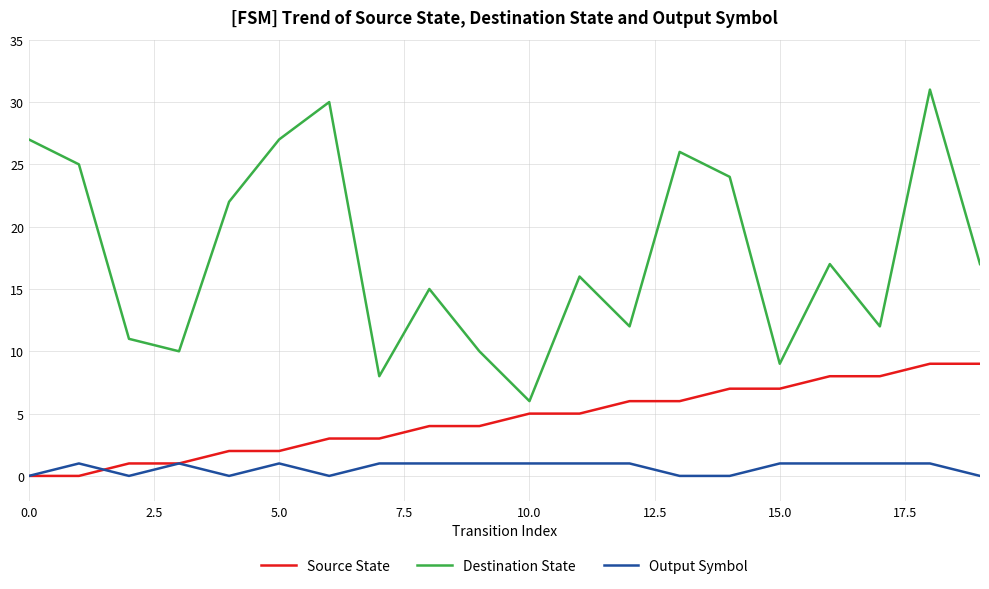

Which series has the largest range (max minus min)?

Destination State